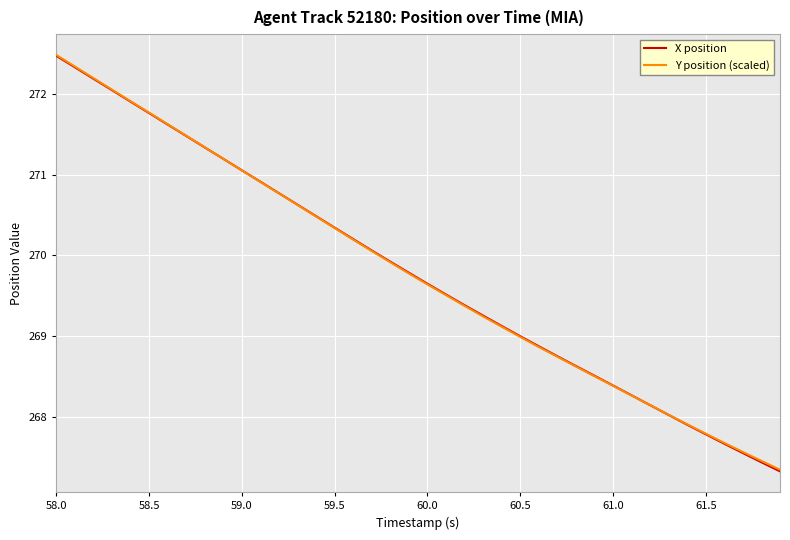

What is the smallest value displayed?

267.3